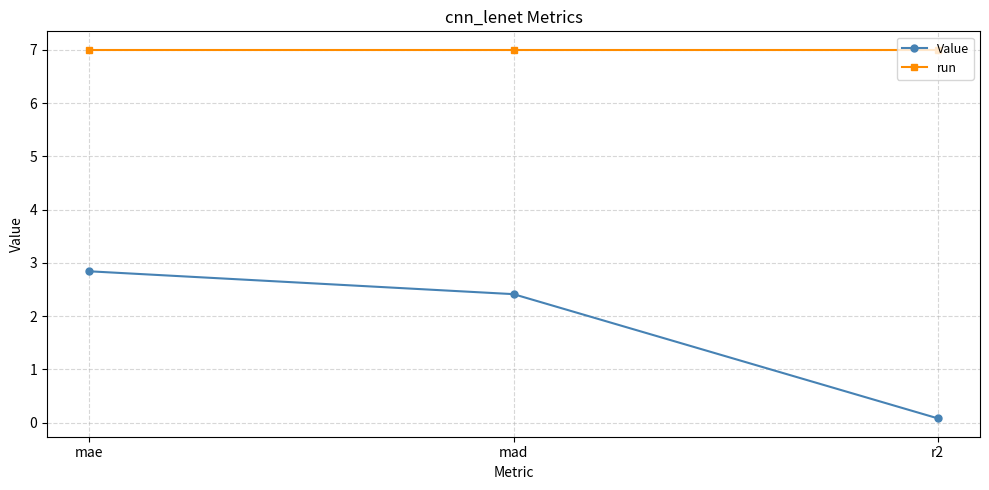

Reading right to left, extract all data points from this chart.

Value: 0.1	2.4	2.8
run: 7.0	7.0	7.0